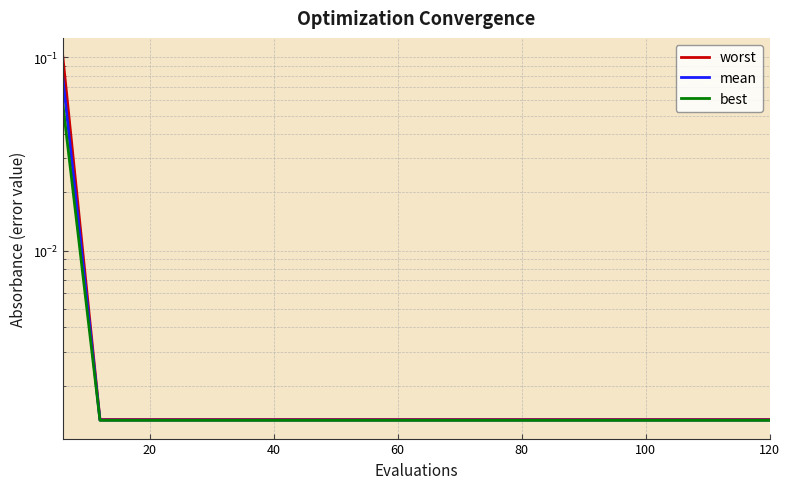

What is the difference between the maximum and minimum values in the best series?

0.1